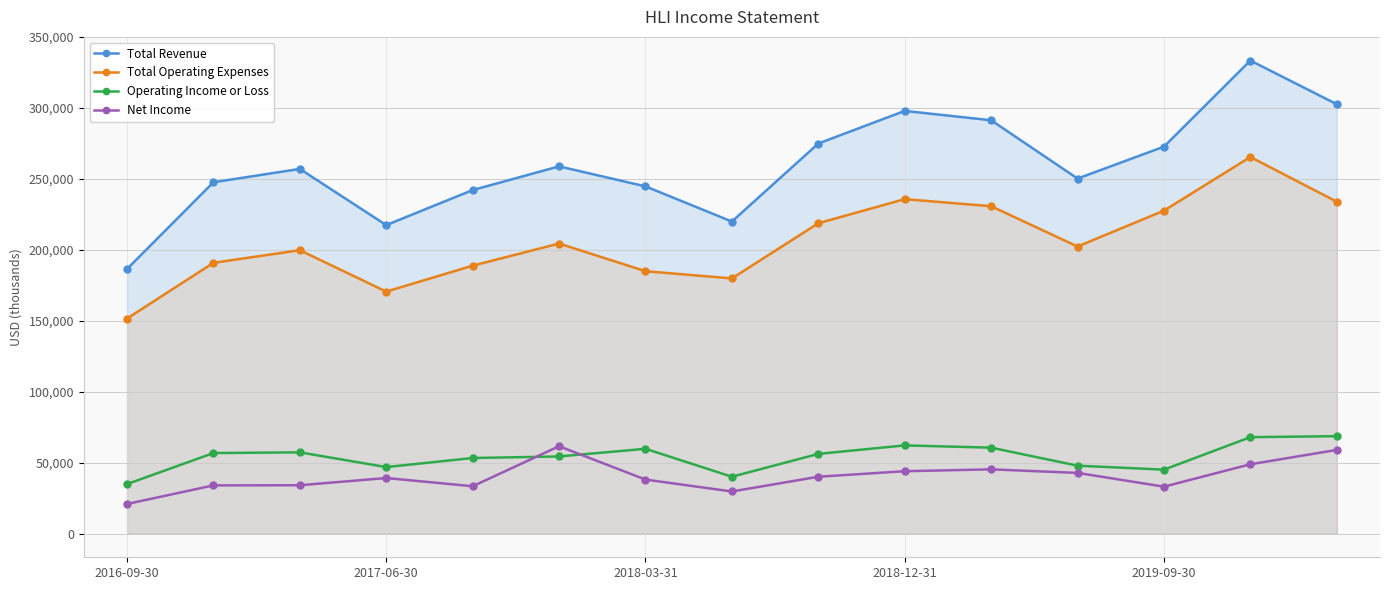

Reading left to right, list all the values displayed in this chart.

Total Revenue: 186500	247700	257100	217500	242200	258900	244800	220000	275000	298000	291400	250300	272800	333500	302700
Total Operating Expenses: 151600	190900	199800	170600	188900	204500	185000	179900	218800	235800	230800	202400	227700	265500	234000
Operating Income or Loss: 34900	56800	57300	46900	53300	54400	59800	40100	56200	62200	60600	47900	45100	68000	68700
Net Income: 20900	34000	34100	39200	33400	61600	38100	29700	40100	44000	45300	42800	33100	48900	59000